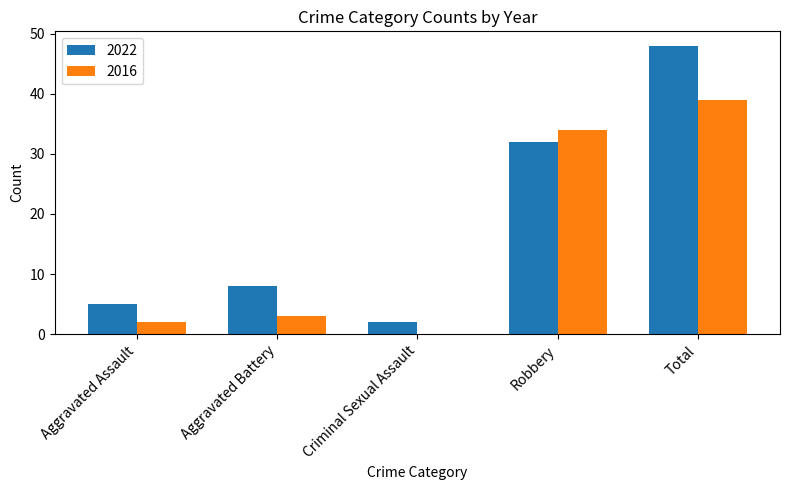

What is the total value across all series at Robbery?

66